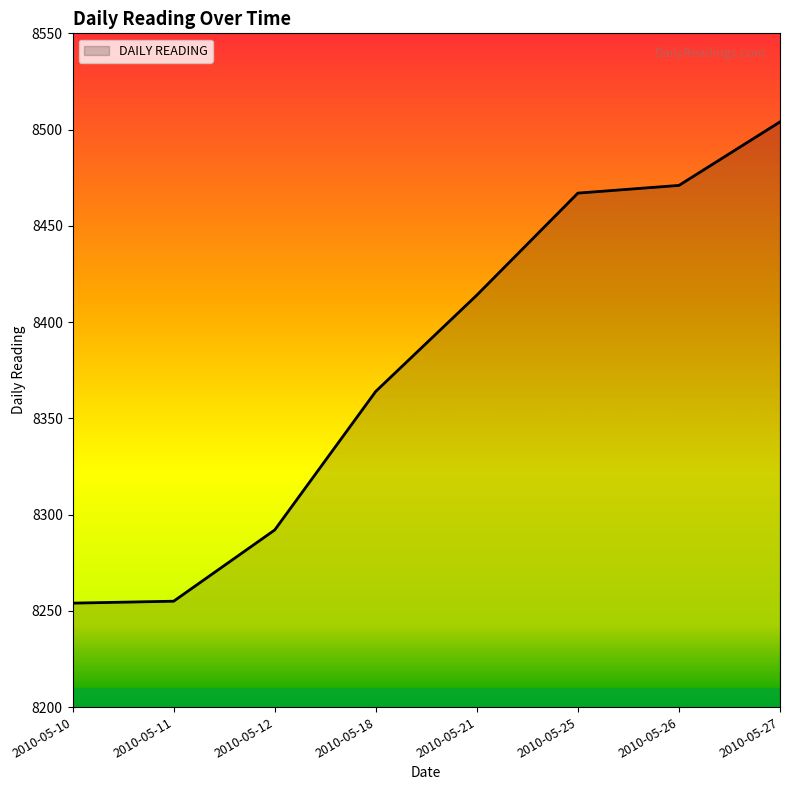

What is the ratio of the value at 2010-05-21 to the value at 2010-05-25?

1.0